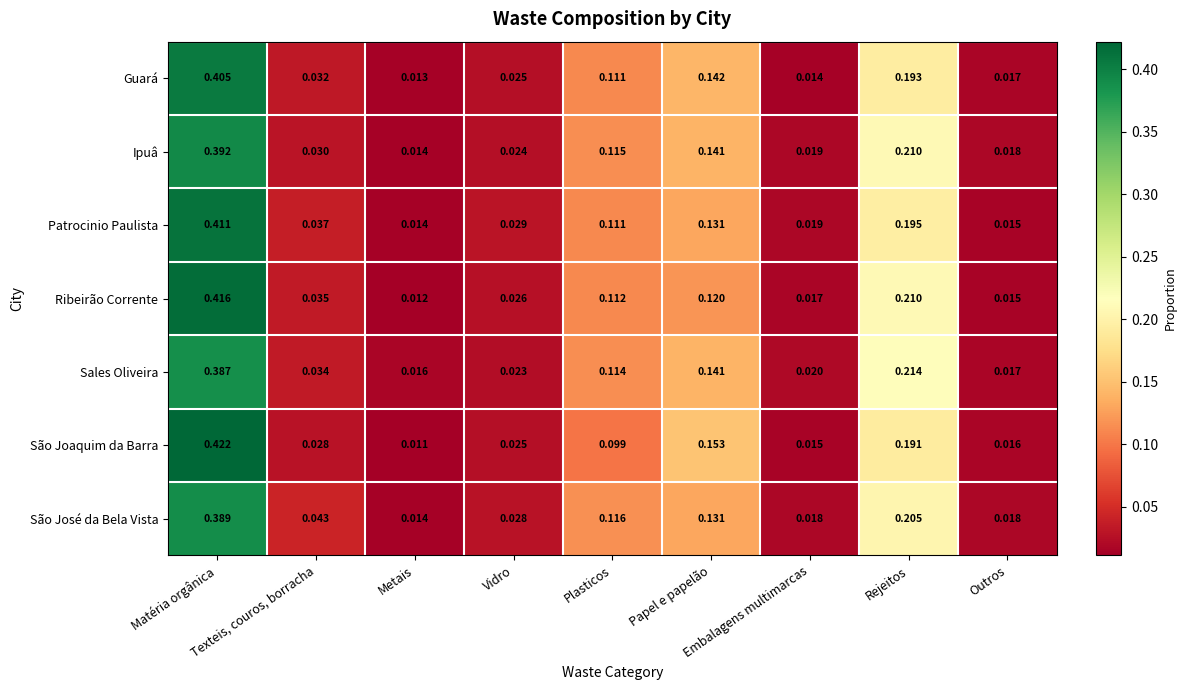

Which series has the widest spread of values?

São Joaquim da Barra